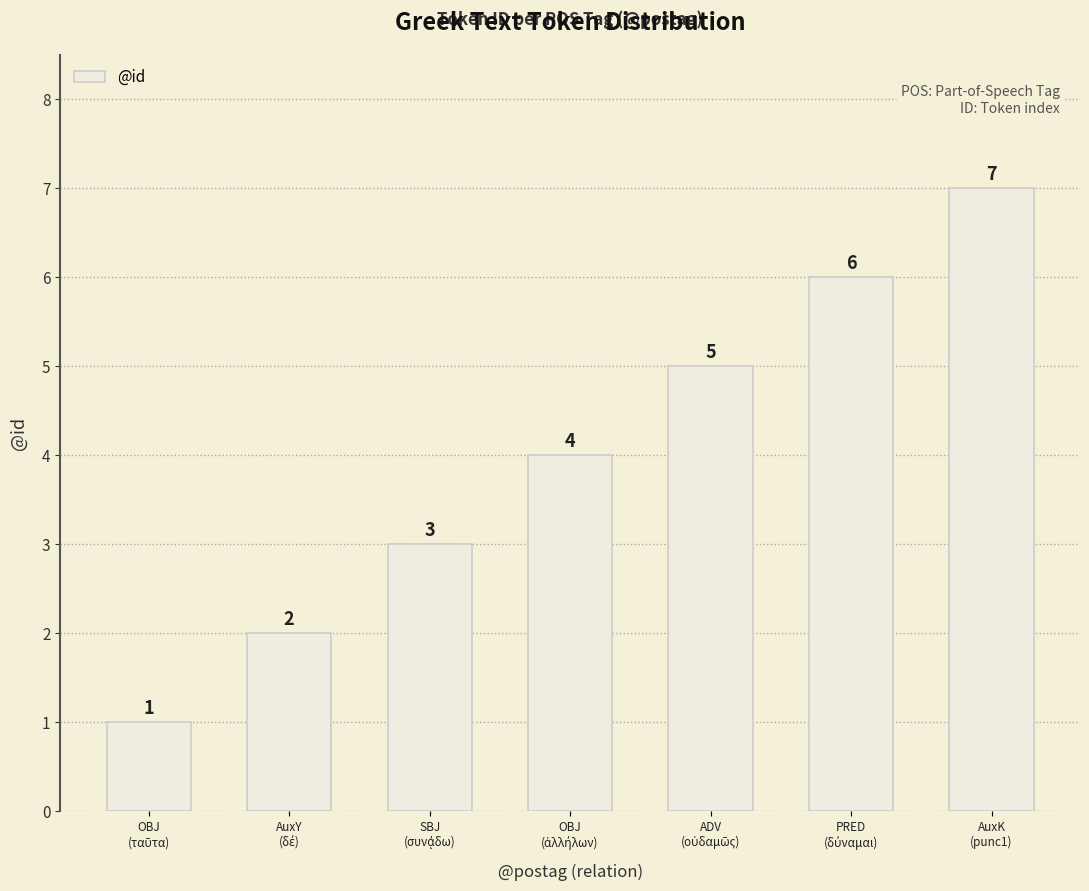

Count the number of data series in this chart.

1